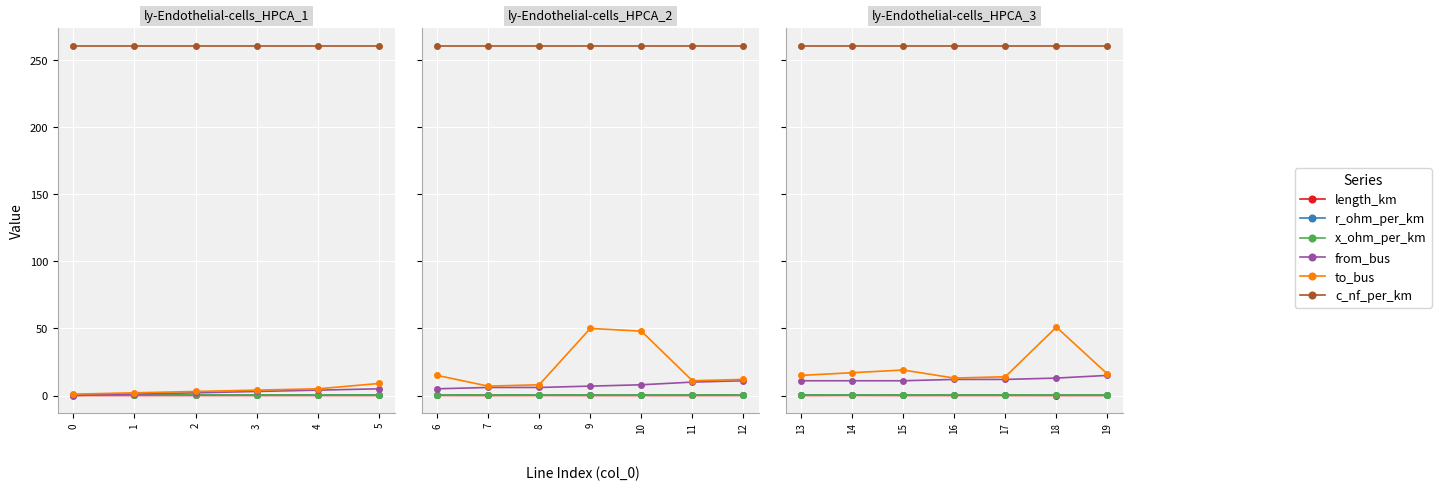

What is the sum of the r_ohm_per_km values at 16 and 18?

0.2